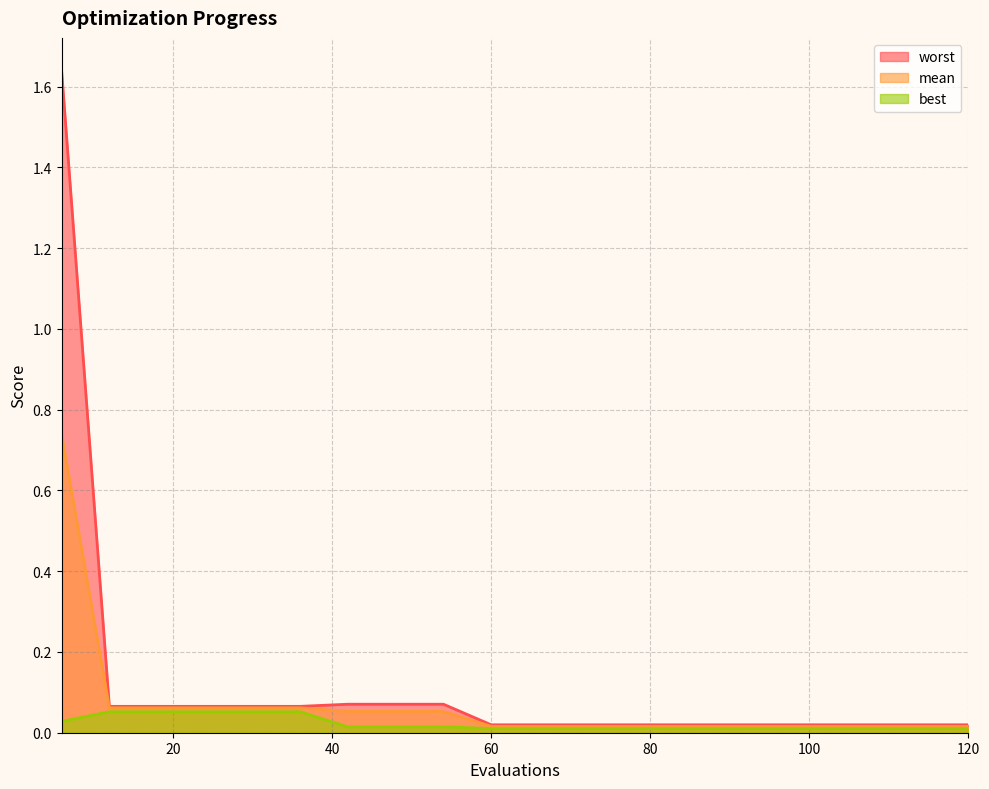

What is the difference between the second highest and minimum values in the worst series?

0.1